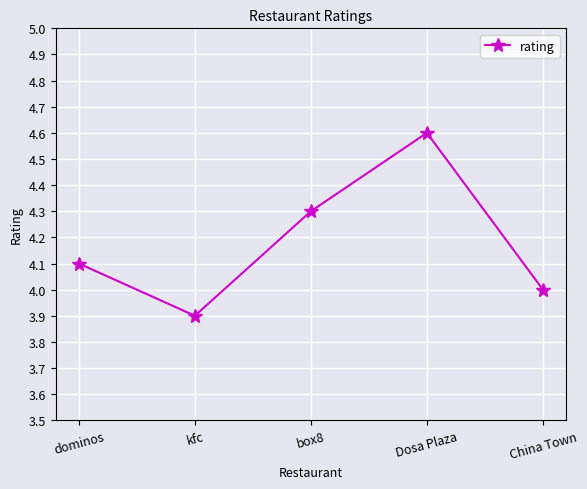

Reading left to right, transcribe all the data shown in this chart.

4.1	3.9	4.3	4.6	4.0